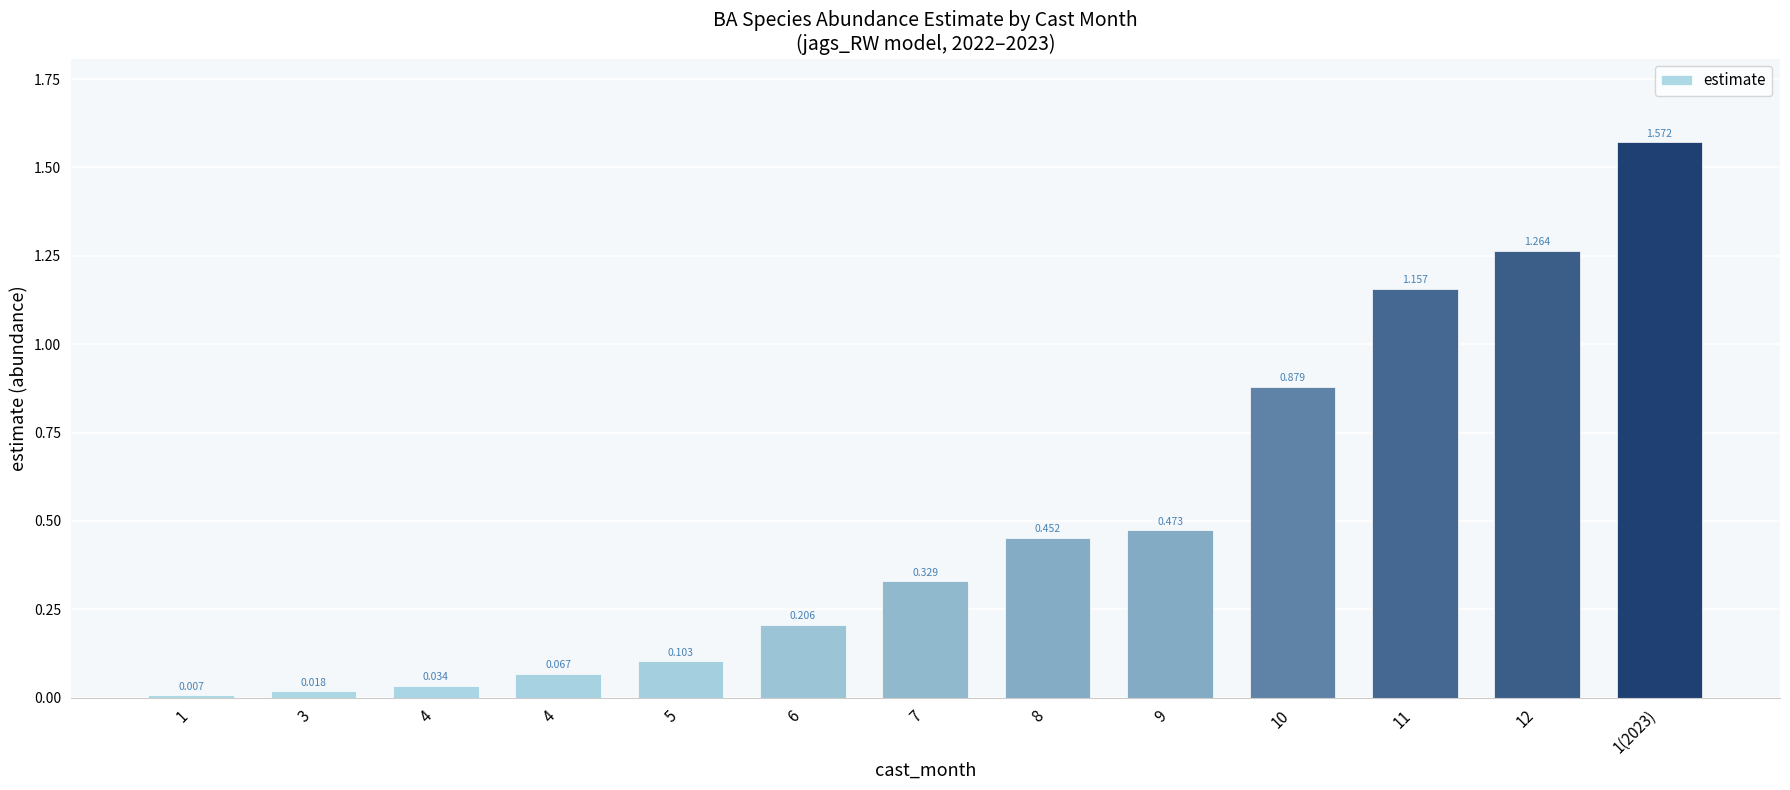

At which label is the value closest to 0?

1